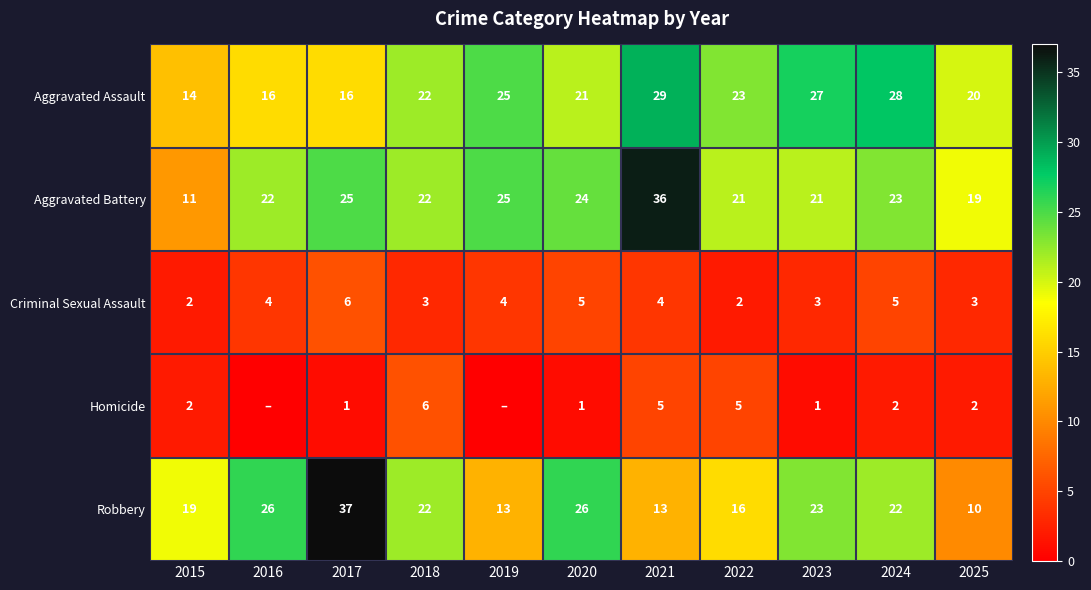

What value does the Criminal Sexual Assault series have at 2024?

5